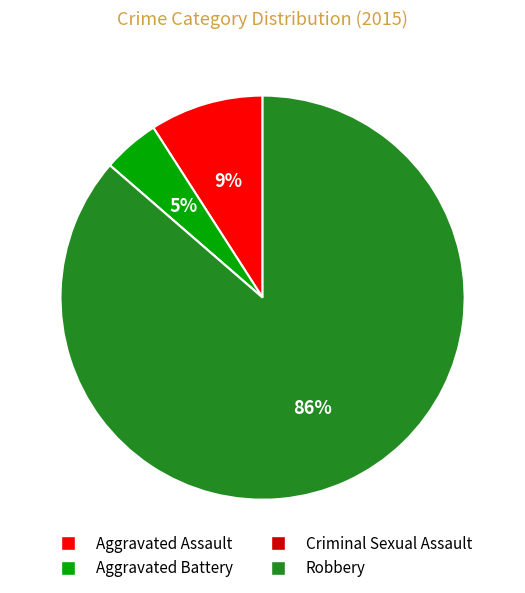

Which category accounts for the majority?

Robbery